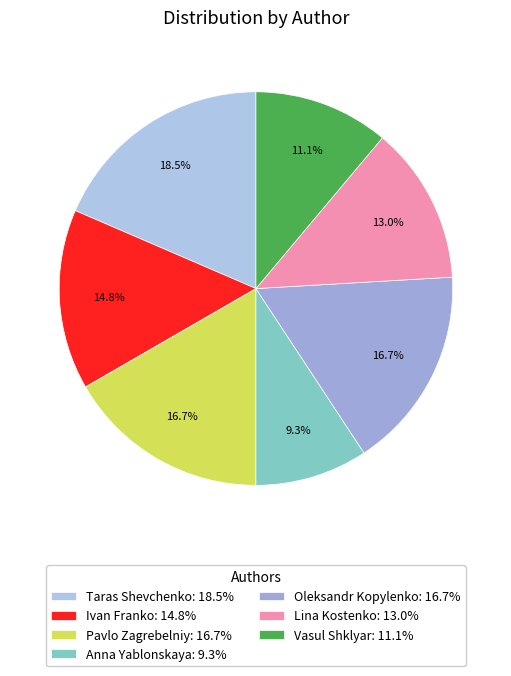

What percentage do Ivan Franko and Anna Yablonskaya together represent?

24.1%